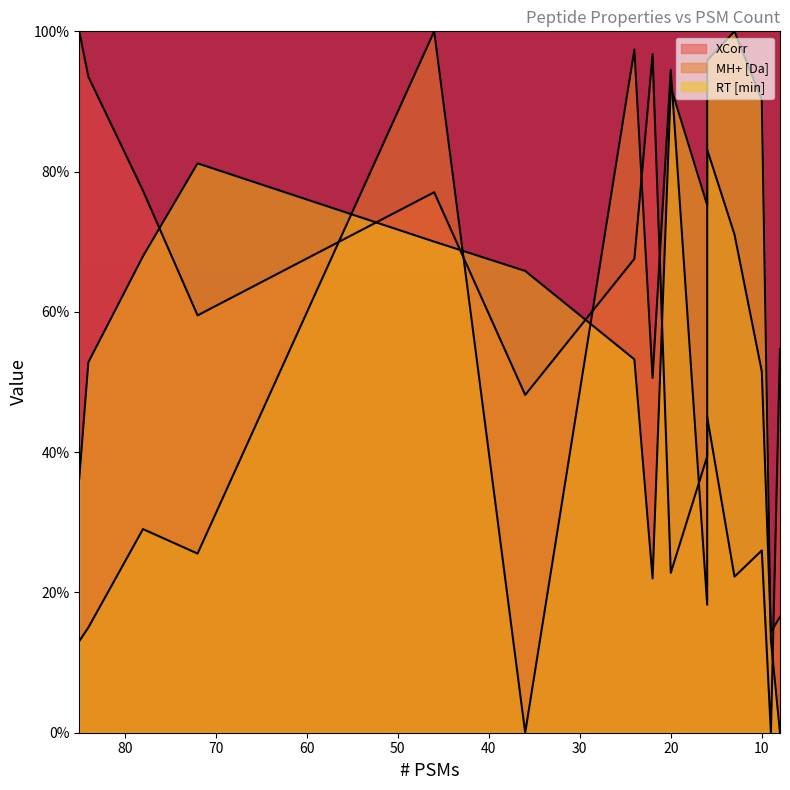

Reading right to left, transcribe all the data shown in this chart.

XCorr: 54.7	0.0	26.0	22.3	45.0	39.4	22.8	96.7	67.6	48.2	77.1	59.5	77.3	93.5	100.0
MH+ [Da]: 16.5	14.3	51.5	71.0	83.1	18.2	94.5	50.6	97.4	0.0	100.0	25.5	29.0	15.0	13.1
RT [min]: 0.0	13.2	90.2	100.0	95.9	75.2	92.1	22.0	53.2	65.8	70.0	81.2	67.9	52.8	36.3